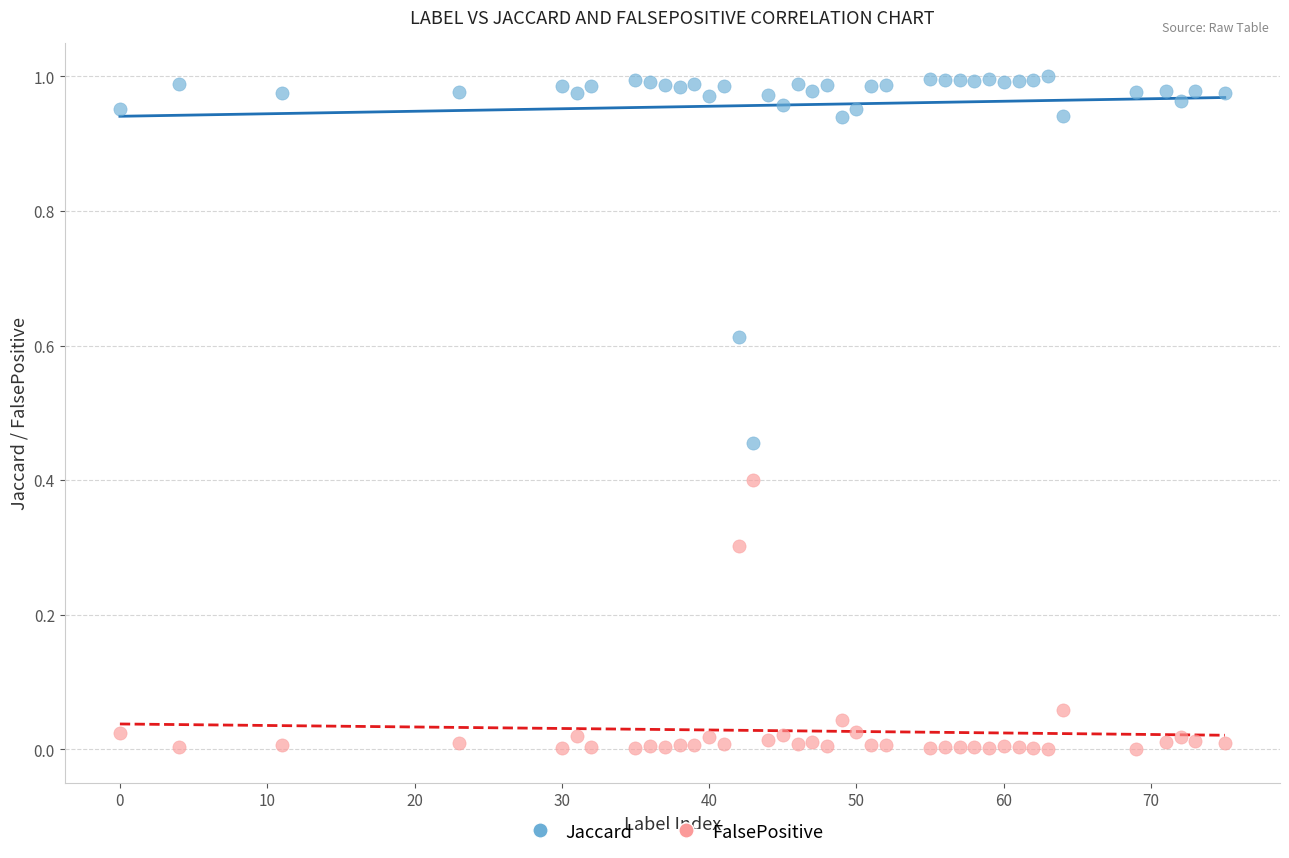

Across all data points, what is the range of X values (max minus min)?

75.0